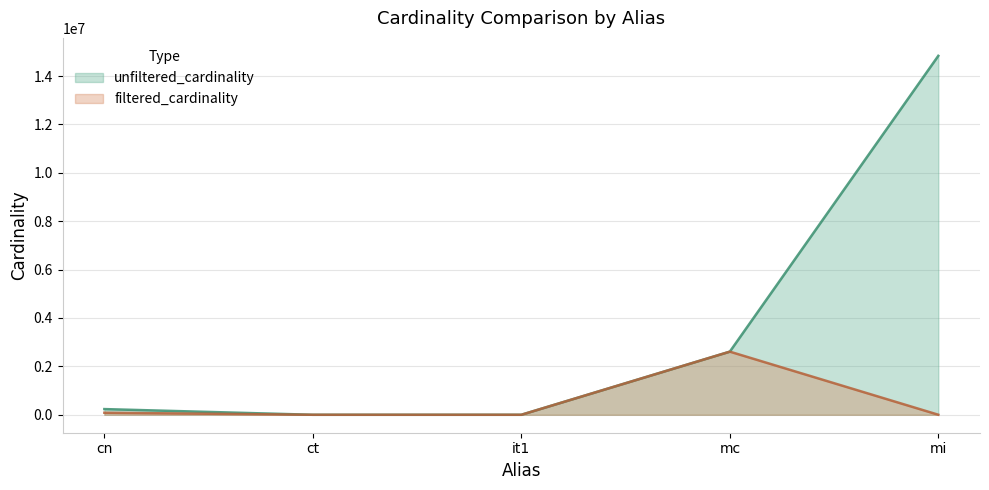

Which category has the lowest value in the unfiltered_cardinality series?

ct